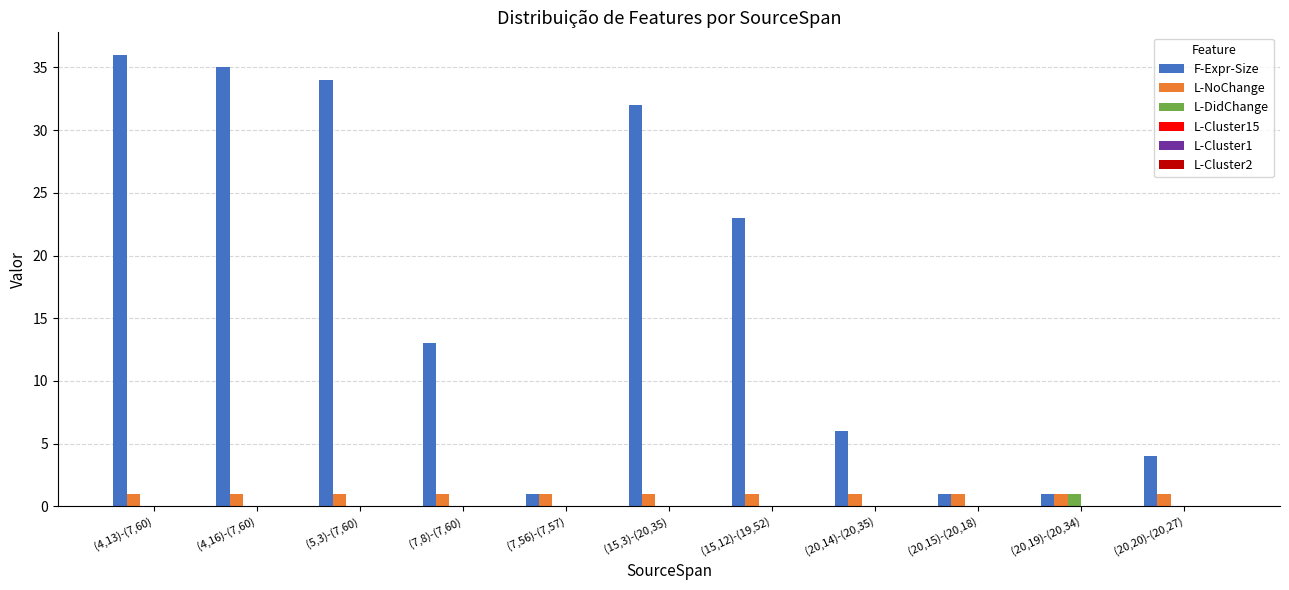

Count the number of data series in this chart.

3